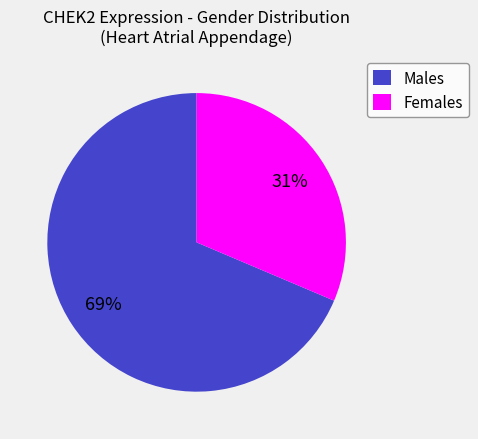

Is there any slice that represents more than half of the pie?

Yes